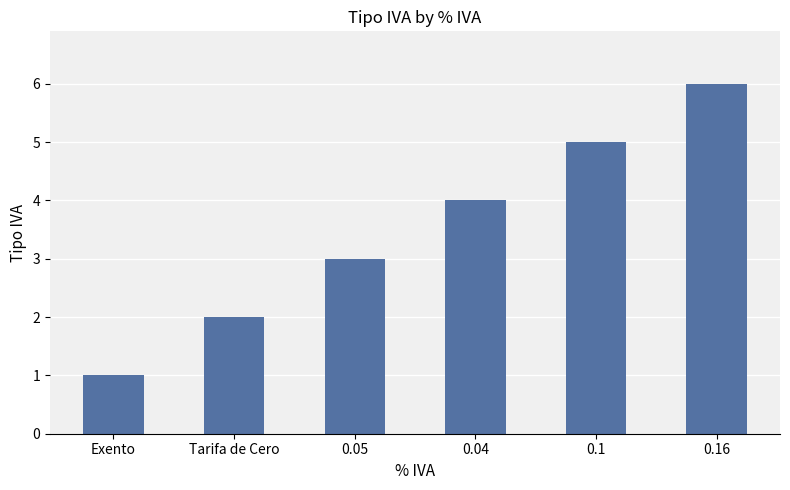

Which category has the highest value across all series?

0.16